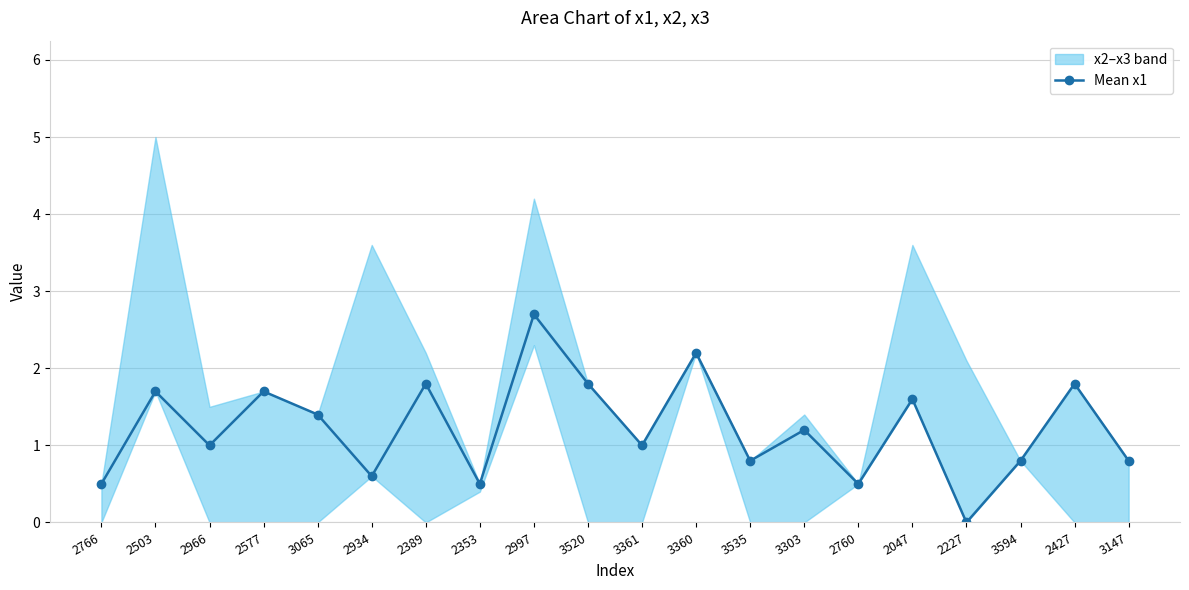

What position from the right is 2389?

14